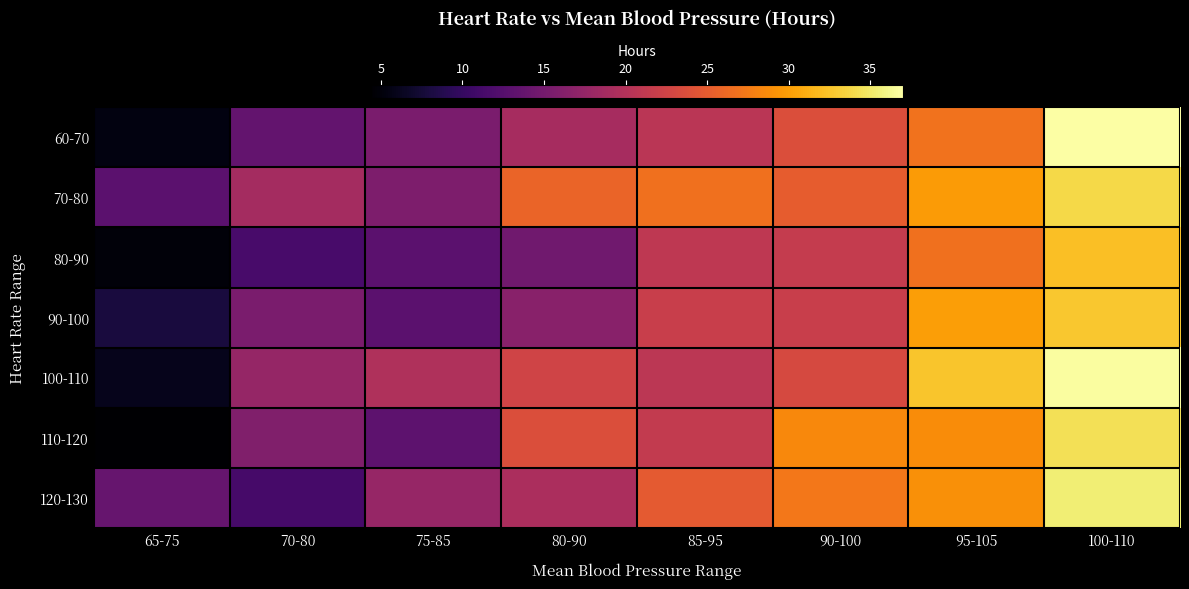

At which category is the sum across all series the highest?

100-110